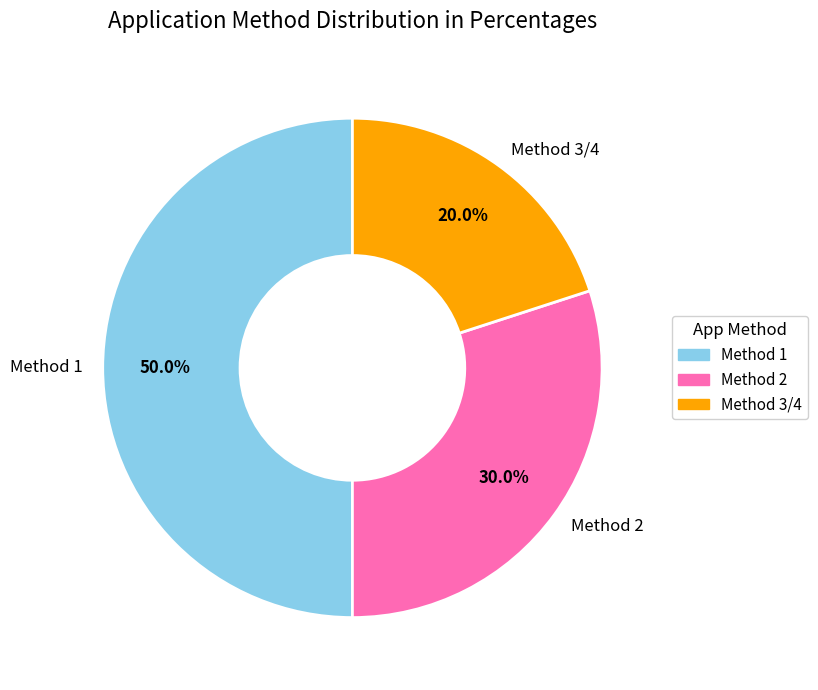

What percentage do Method 3/4 and Method 1 together represent?

70.0%